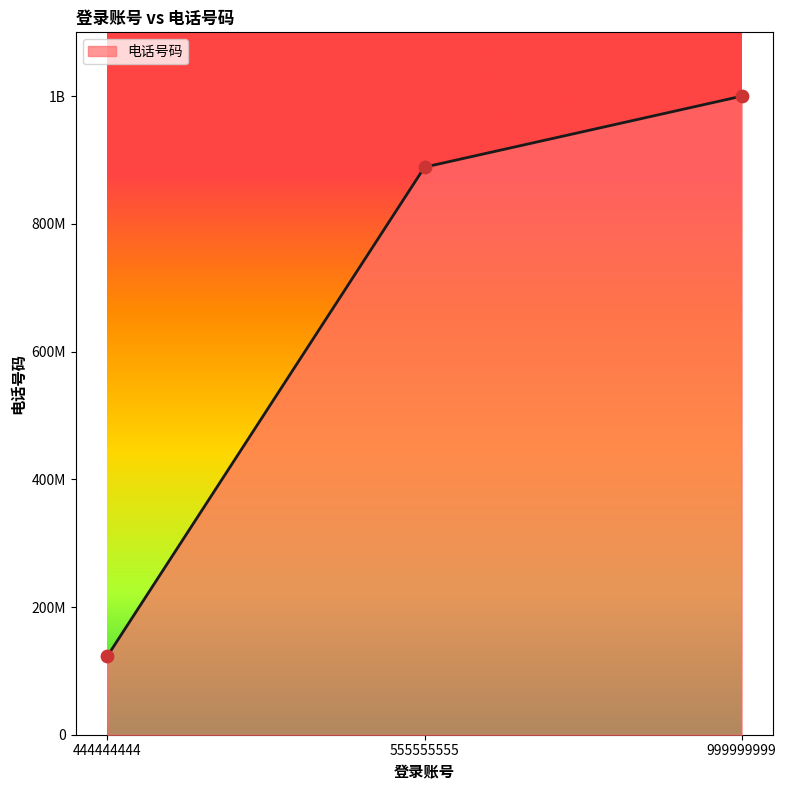

Is this an area chart (filled region under the line)?

Yes